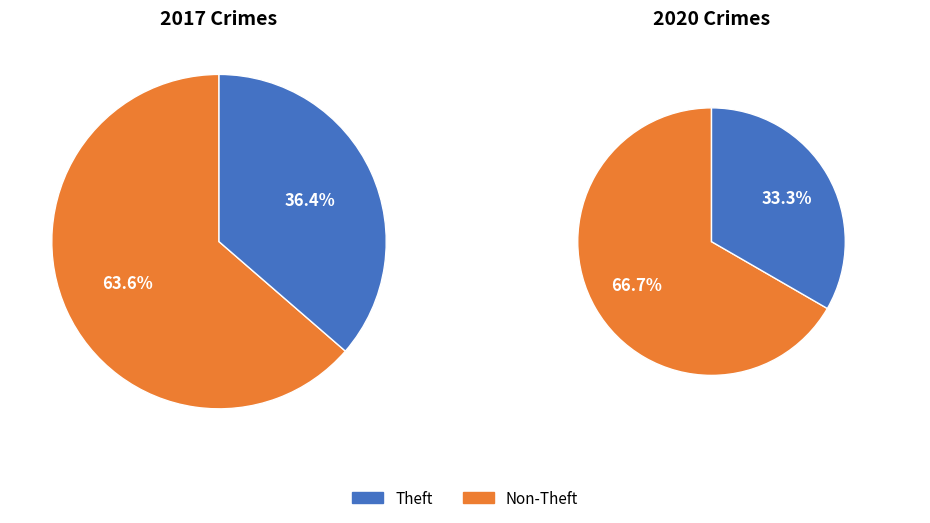

The values_2020 slice represents 14% of the pie. True or false?

False